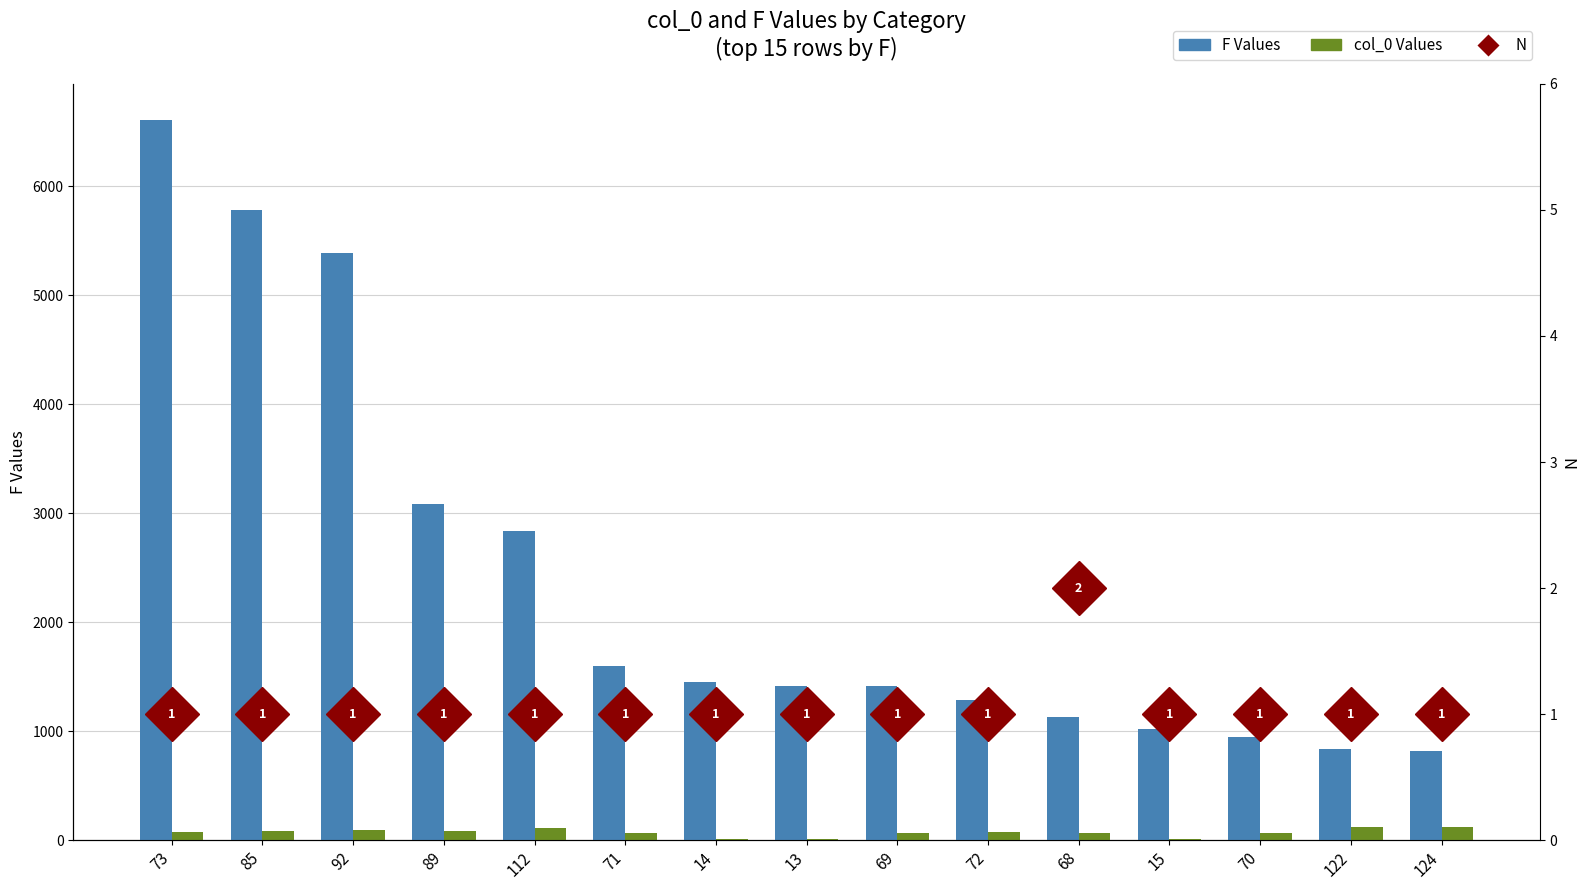

What is the minimum value shown in the chart?

13